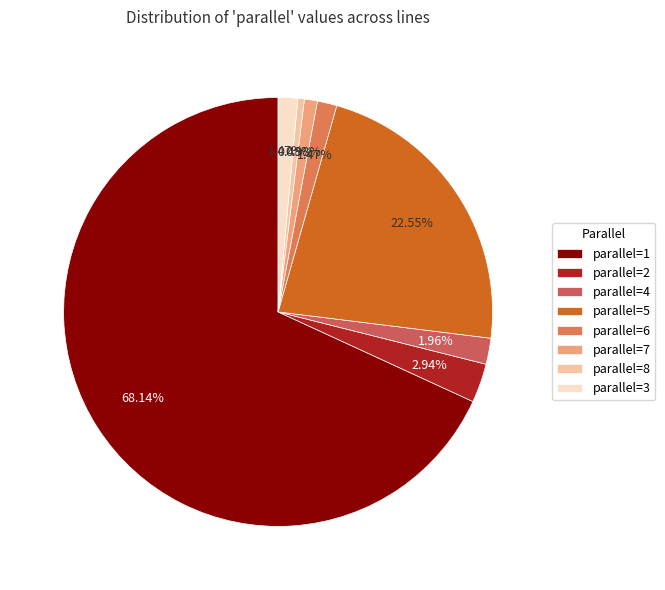

To the nearest percent, what is the difference between the largest and smallest slice percentages?

68%